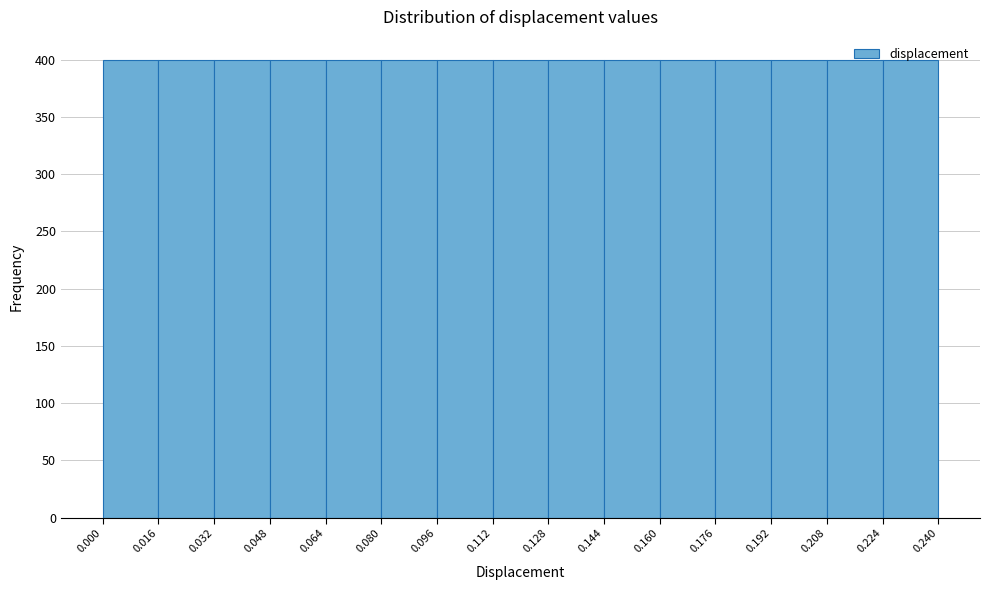

Reading left to right, transcribe this chart: for each bar, give the range it covers on the x-axis and its height. The values are not printed on the chart, so give them approximately, as read against the axis.

0.000 to 0.016: 400
0.016 to 0.032: 400
0.032 to 0.048: 400
0.048 to 0.064: 400
0.064 to 0.080: 400
0.080 to 0.096: 400
0.096 to 0.112: 400
0.112 to 0.128: 400
0.128 to 0.144: 400
0.144 to 0.160: 400
0.160 to 0.176: 400
0.176 to 0.192: 400
0.192 to 0.208: 400
0.208 to 0.224: 400
0.224 to 0.240: 400